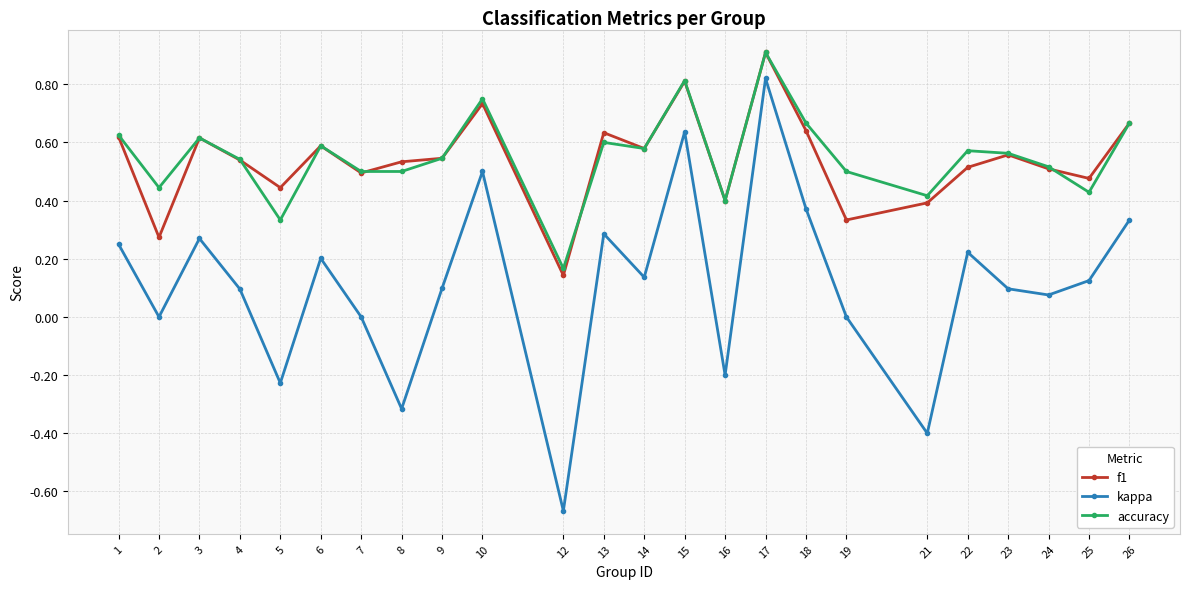

How many data points does each series have?

24